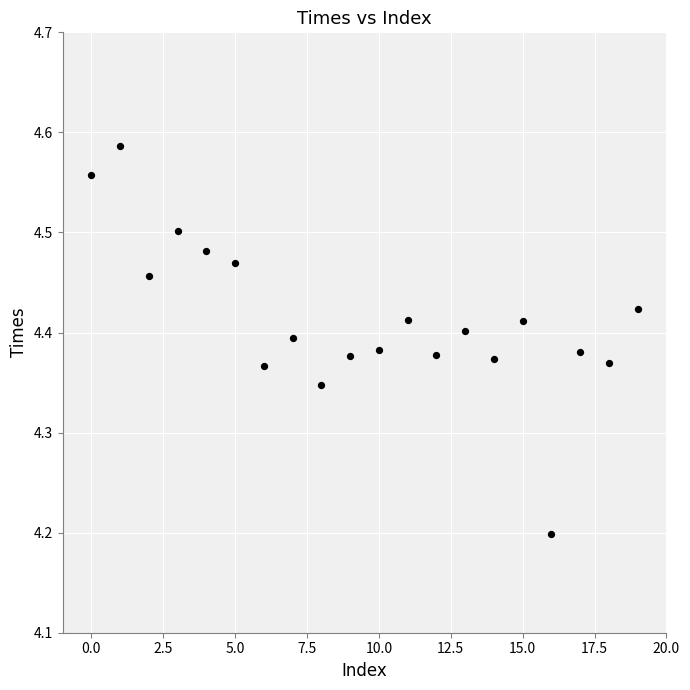

What is the range of Y values (max minus min)?

0.4